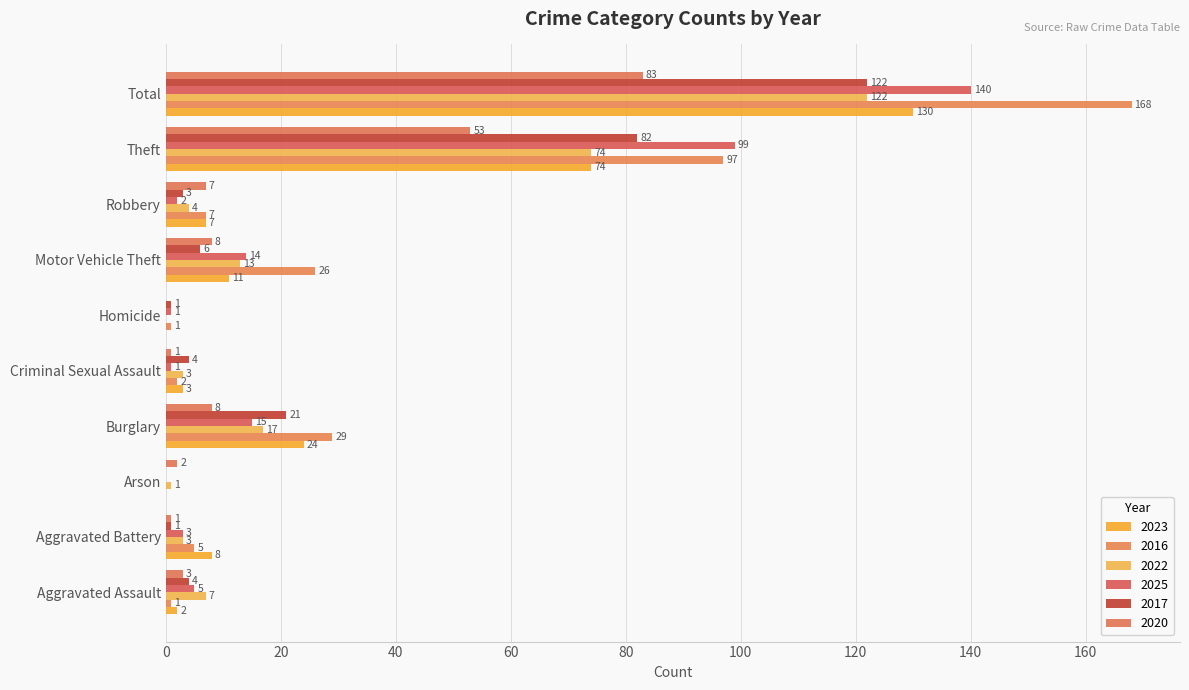

Rank the series at Robbery from lowest to highest value.

2025, 2017, 2022, 2023, 2016, 2020